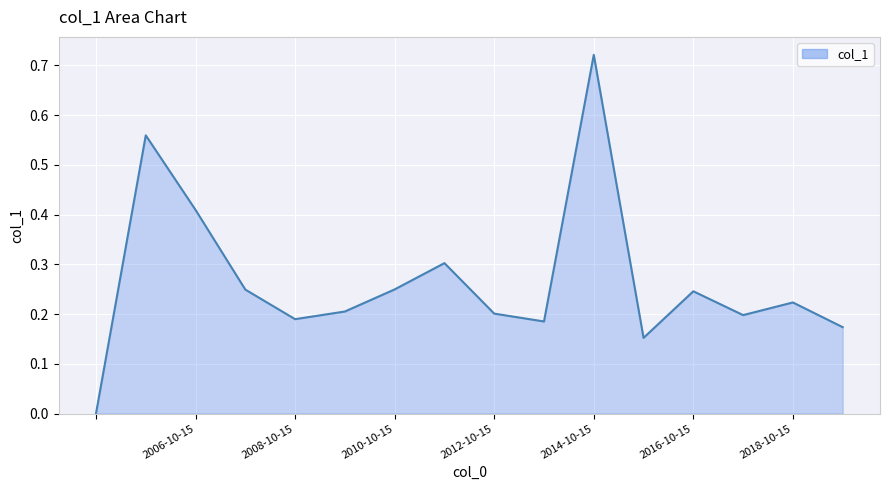

True or false: the data has more than 2 interior local peaks.

True